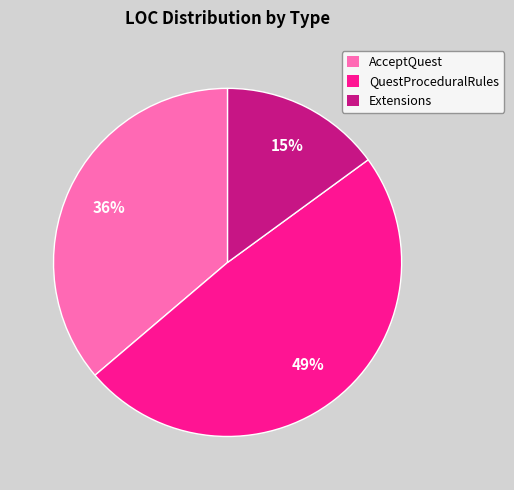

Is there any slice that represents more than half of the pie?

No